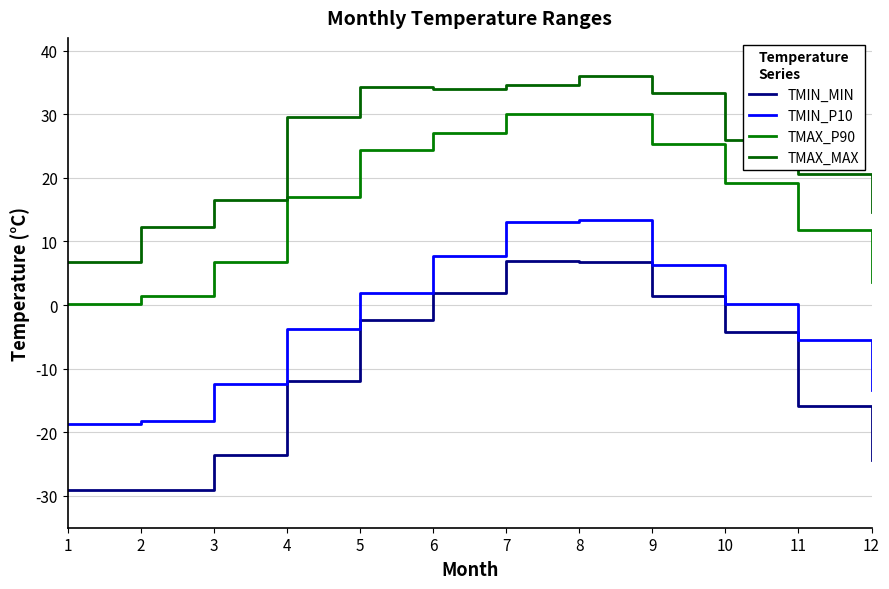

Does the chart have visible grid lines?

Yes